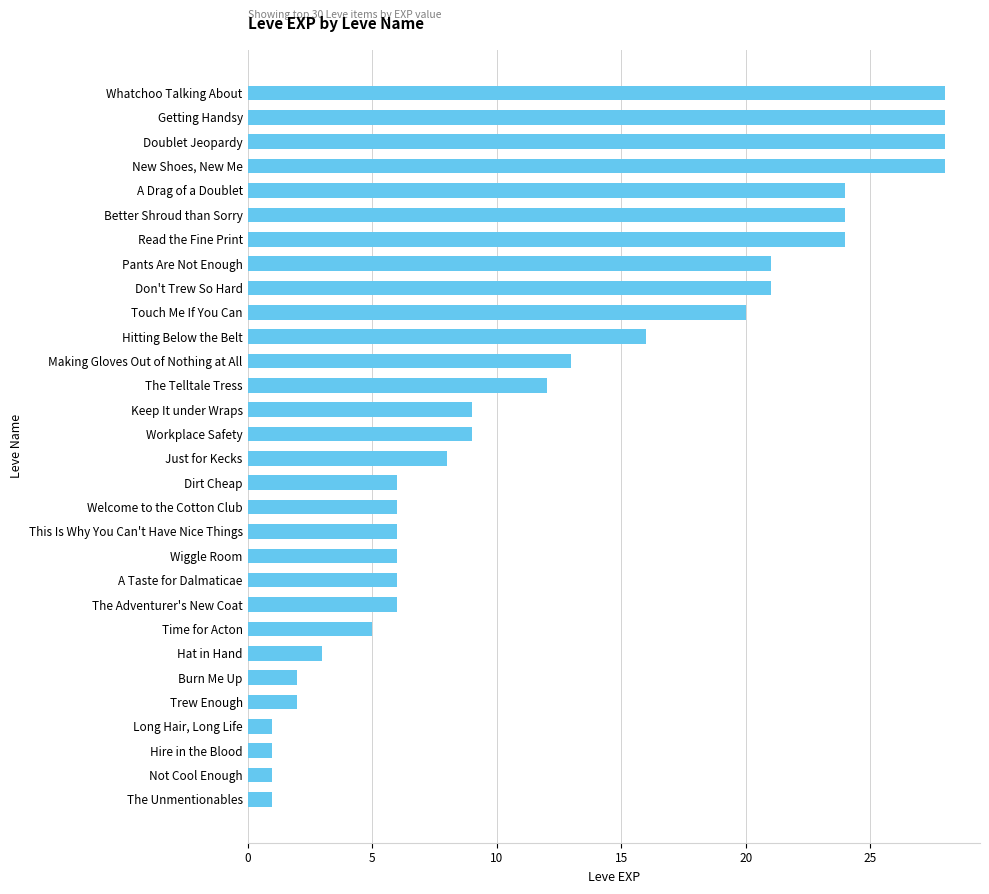

Which has a higher value, The Unmentionables or Better Shroud than Sorry?

Better Shroud than Sorry